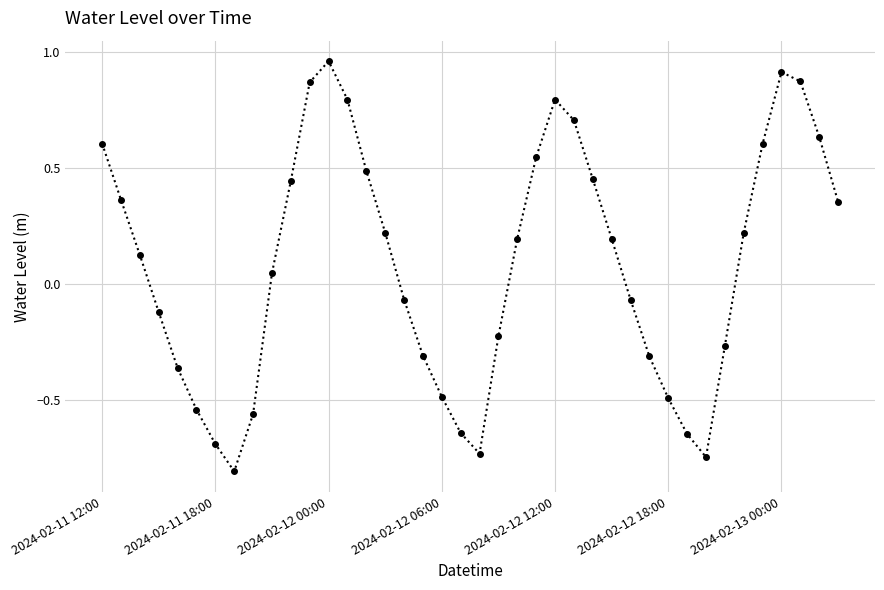

What is the smallest value displayed?

-0.8